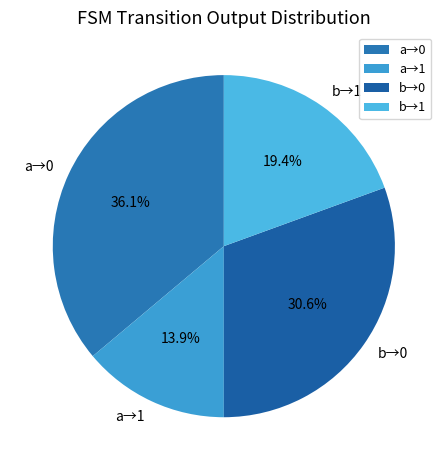

What is the total percentage of a→1 and a→0?

50.0%